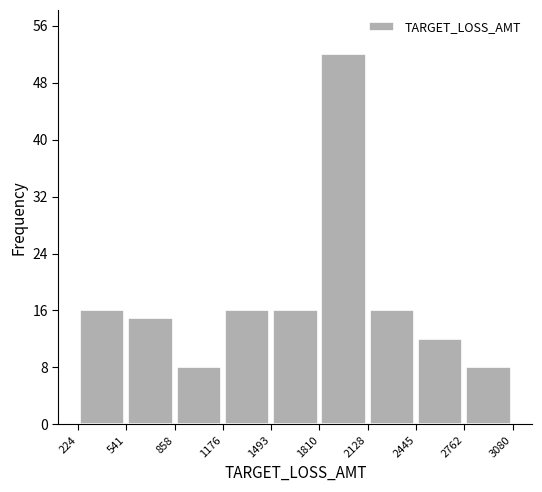

Reading left to right, list every bar in this chart as the range it spans on the x-axis followed by its height. The values are not printed on the chart, so give them approximately, as read against the axis.

224 to 541: 16
541 to 858: 15
858 to 1176: 8
1176 to 1493: 16
1493 to 1810: 16
1810 to 2128: 52
2128 to 2445: 16
2445 to 2762: 12
2762 to 3080: 8